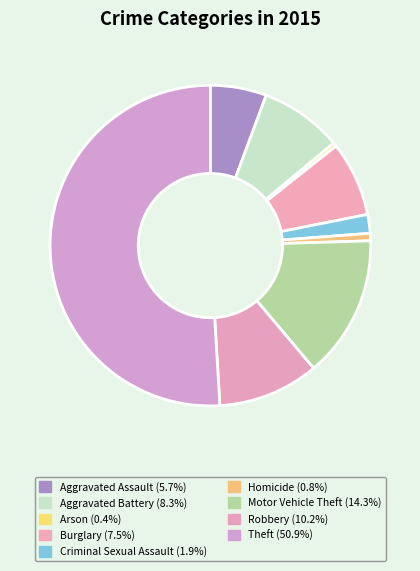

To the nearest percent, what is the combined percentage of Aggravated Assault and Motor Vehicle Theft?

20%